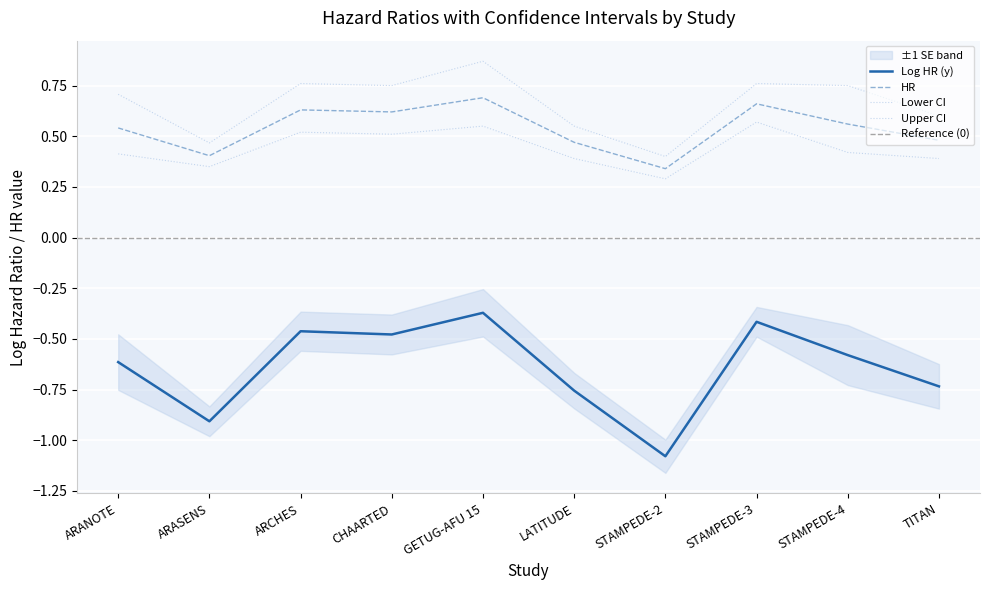

Is this an area chart (filled region under the line)?

No